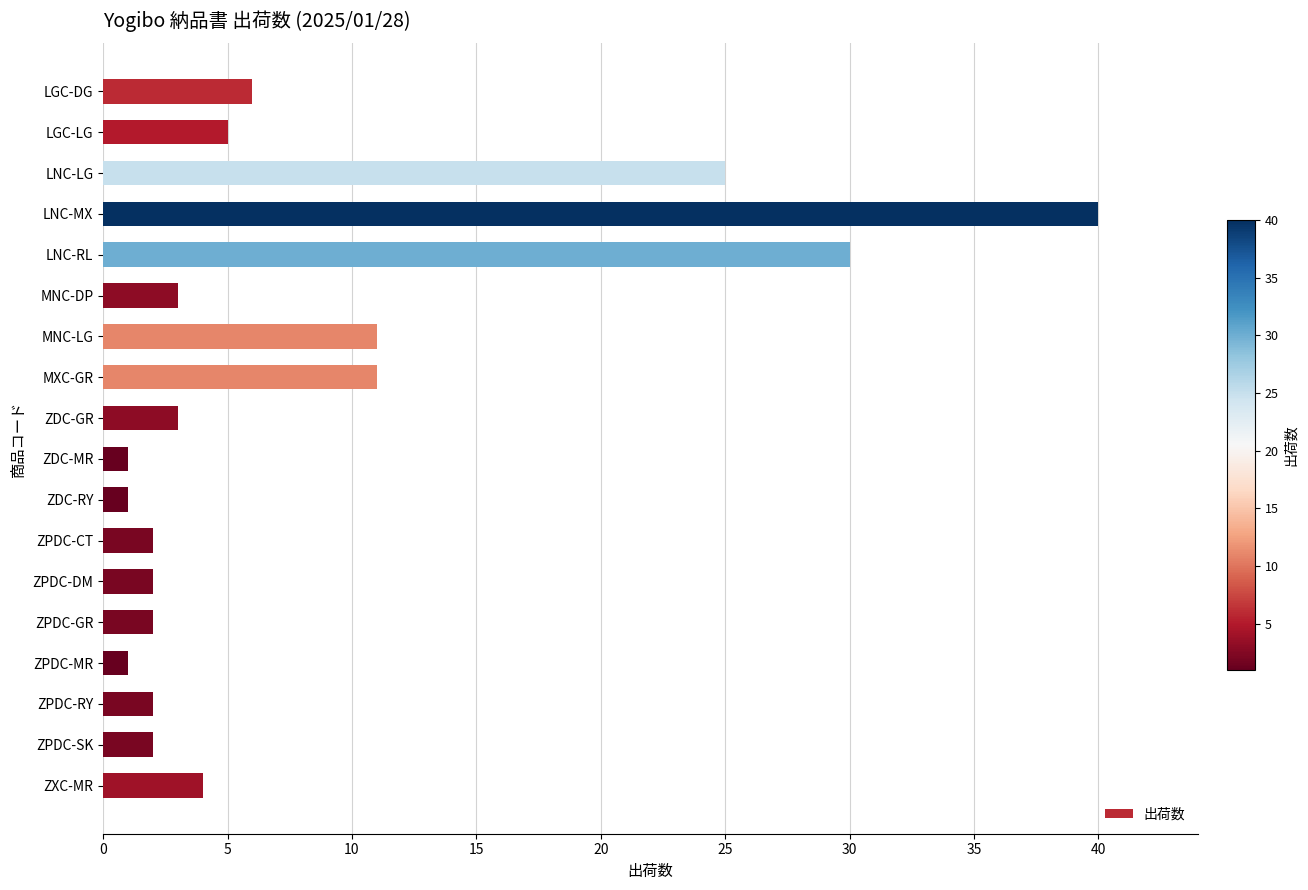

What is the label of the 13th bar from the bottom?

MNC-DP